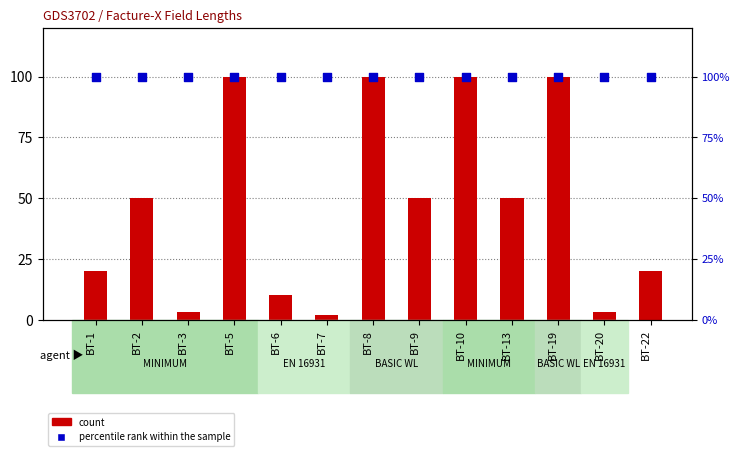

What are all the series names shown in the legend?

count, percentile rank within the sample